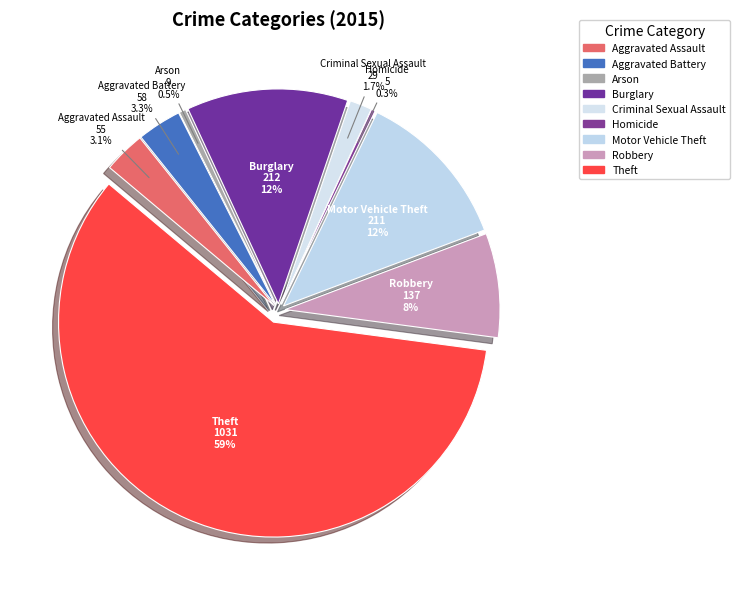

Count the number of slices in the pie.

9